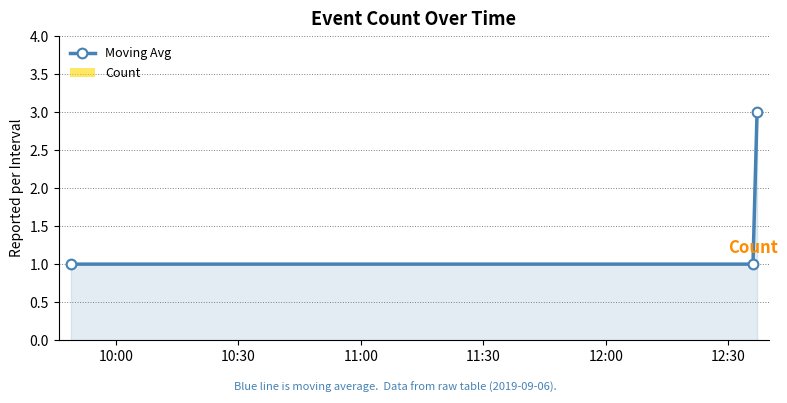

Reading left to right, extract all data points from this chart.

Moving Avg: 1	1	3
Count: 1	1	3